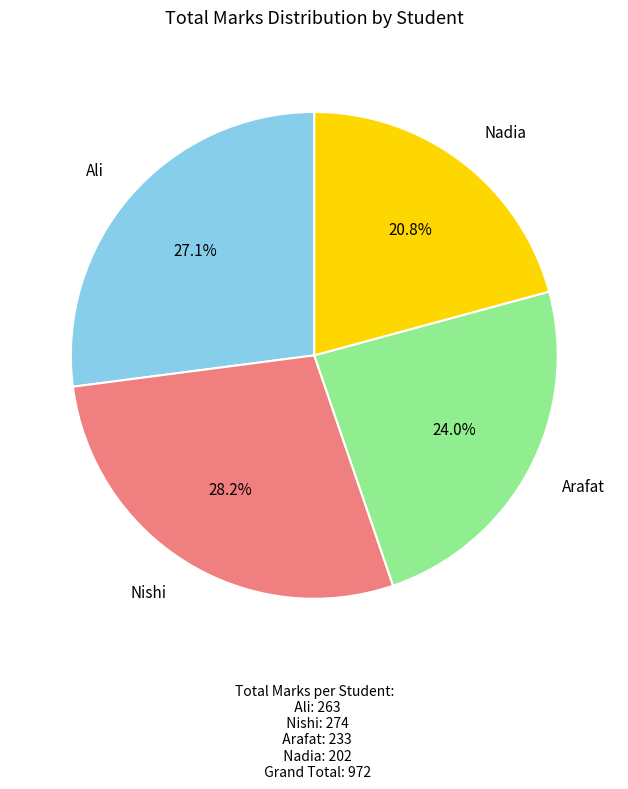

Is there any slice that represents more than half of the pie?

No